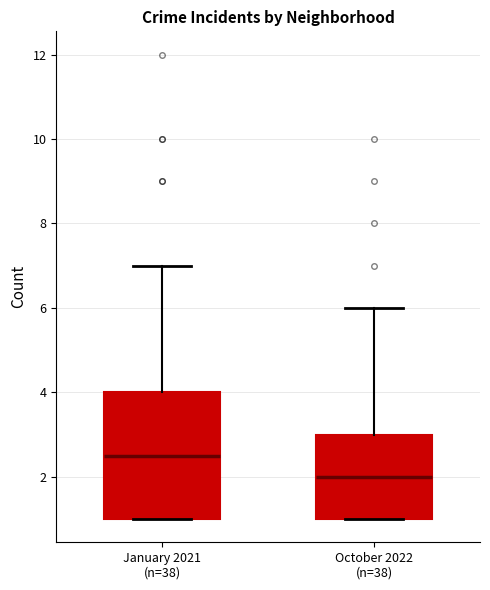

Reading left to right, transcribe this box plot: for each box, give where its median line is, the range the box spans, and where its two whiskers end, as read against the y-axis. The values are not printed on the chart, so give them approximately, as read against the axis.

January 2021 (n=38): median 2.6, box 1.0 to 4.0, whiskers 1.0 to 7.0
October 2022 (n=38): median 2.0, box 1.0 to 3.0, whiskers 1.0 to 6.0